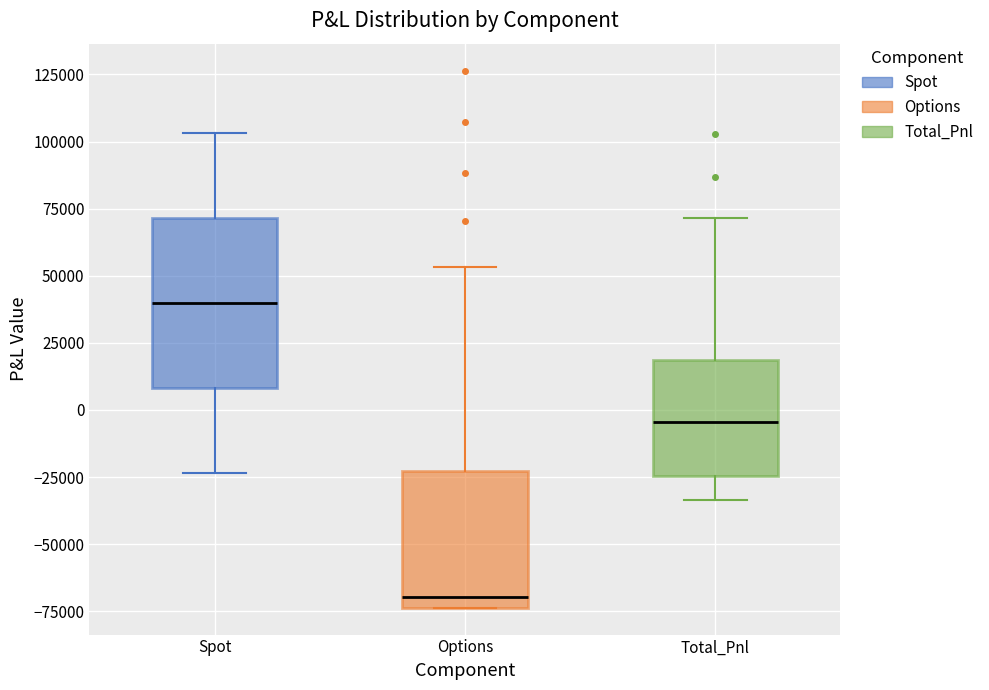

Which box's median line is the highest?

Spot